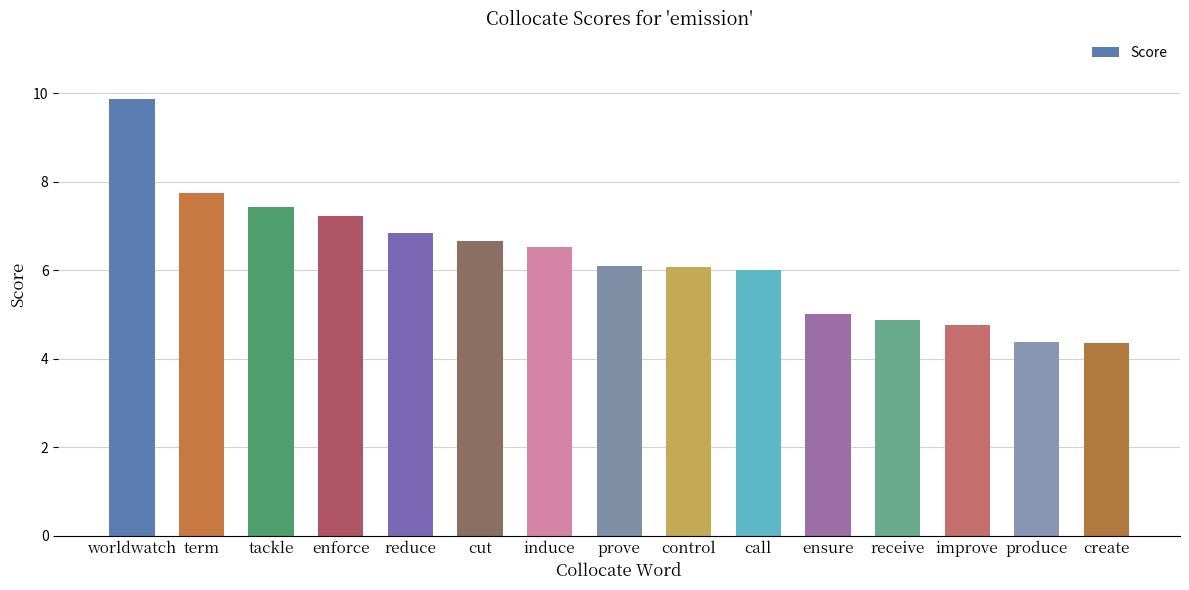

What is the difference between the second highest and minimum values?

3.4